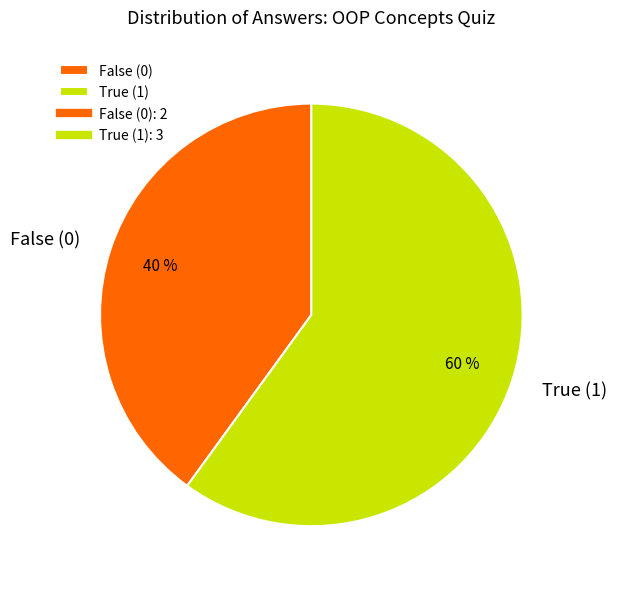

Is there any slice that represents more than half of the pie?

Yes